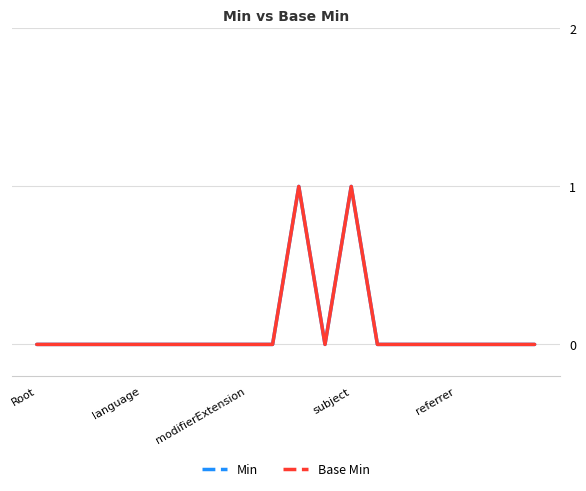

At how many categories does at least one series exceed 0?

2